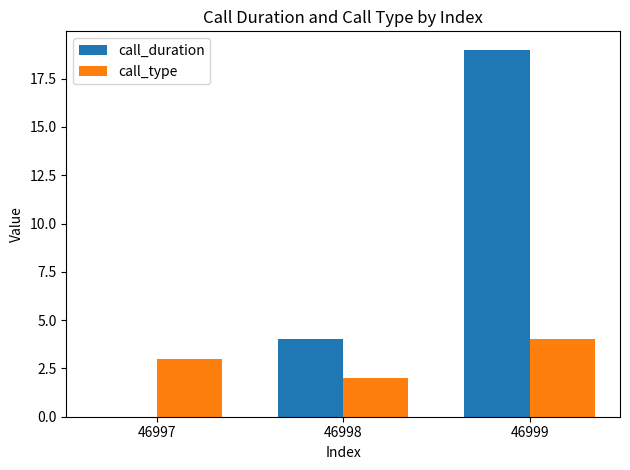

At which category is the sum across all series the highest?

46999